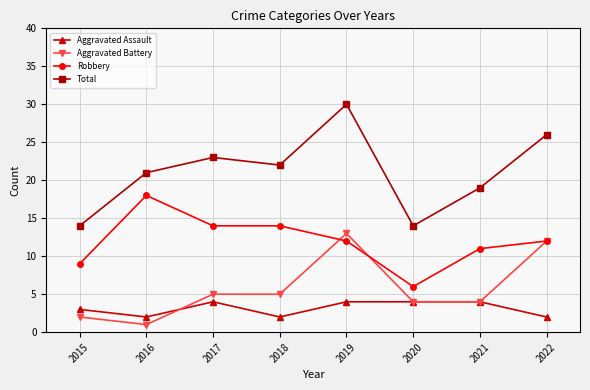

Is the value of Robbery at 2015 greater than the value of Total at 2019?

No